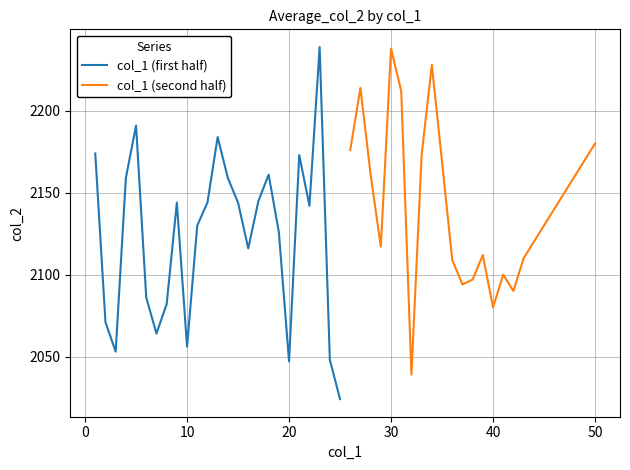

How many series are shown in this chart?

2